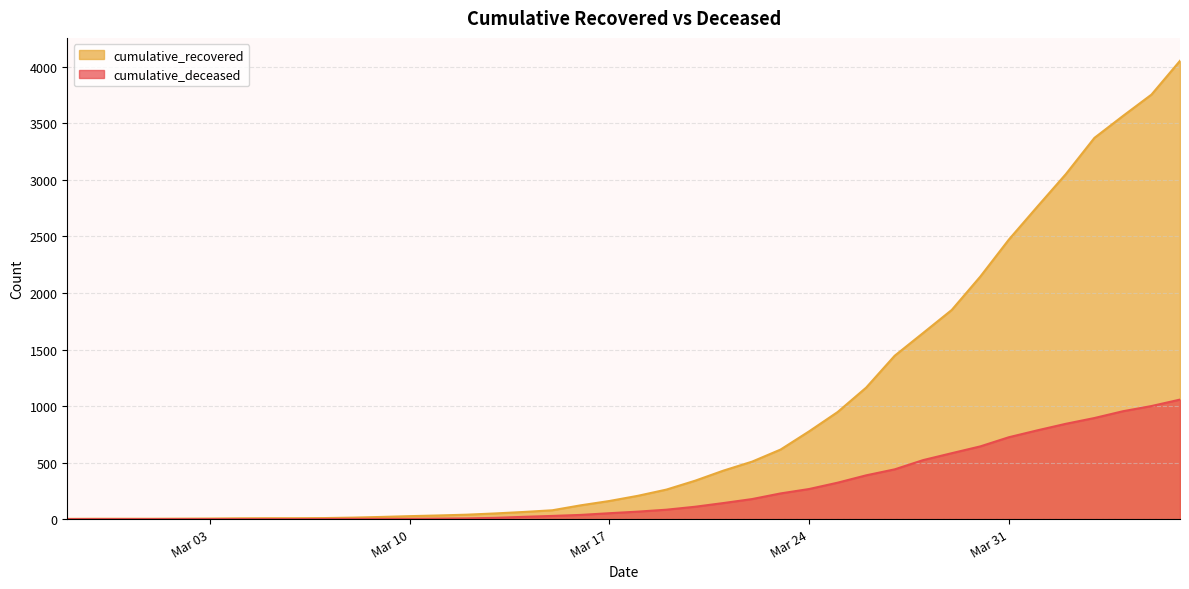

What is the average value of the cumulative_deceased series?

260